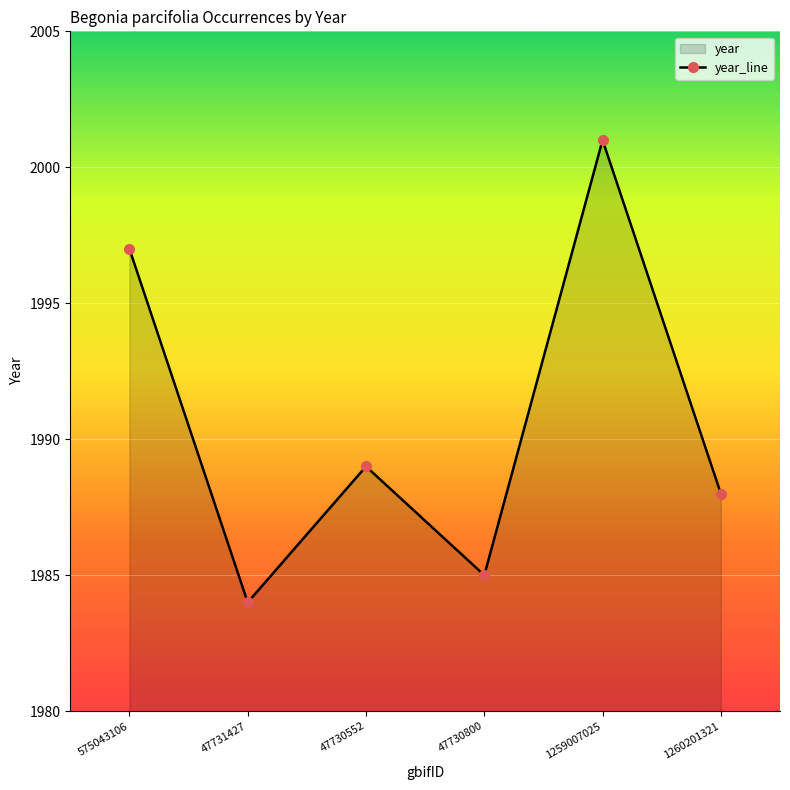

List the labels in order of value, smallest first.

47731427, 47730800, 1260201321, 47730552, 575043106, 1259007025